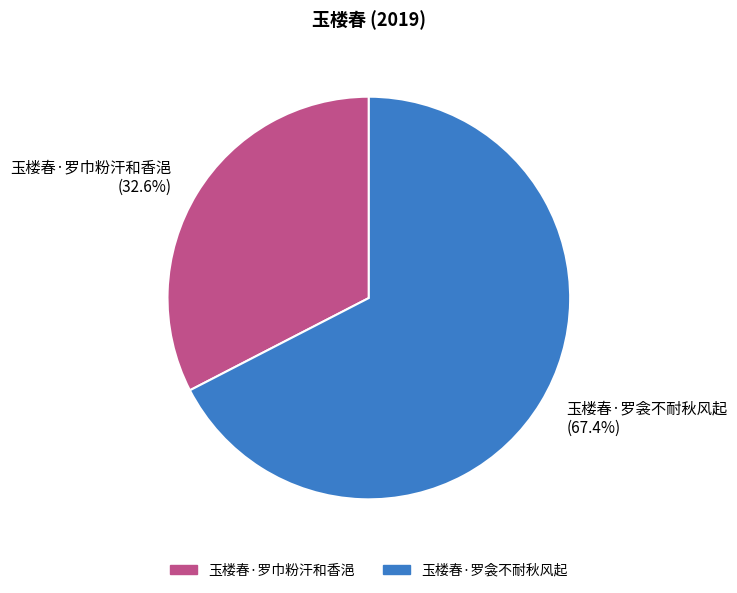

What is the total percentage of 玉楼春·罗衾不耐秋风起 and 玉楼春·罗巾粉汗和香浥?

100.0%